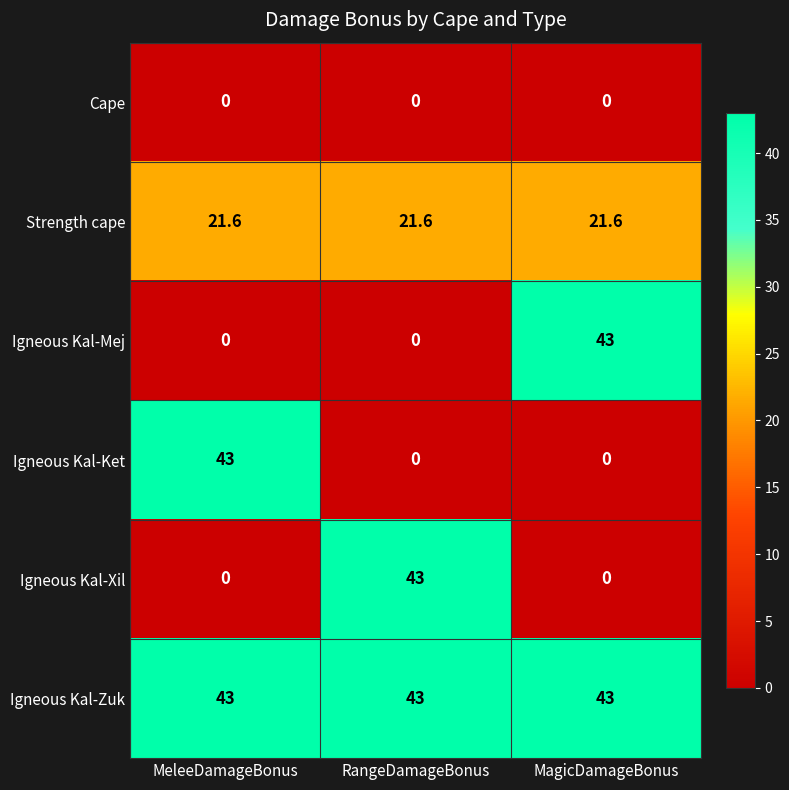

What is the difference between the Igneous Kal-Mej values at MeleeDamageBonus and MagicDamageBonus?

43.0